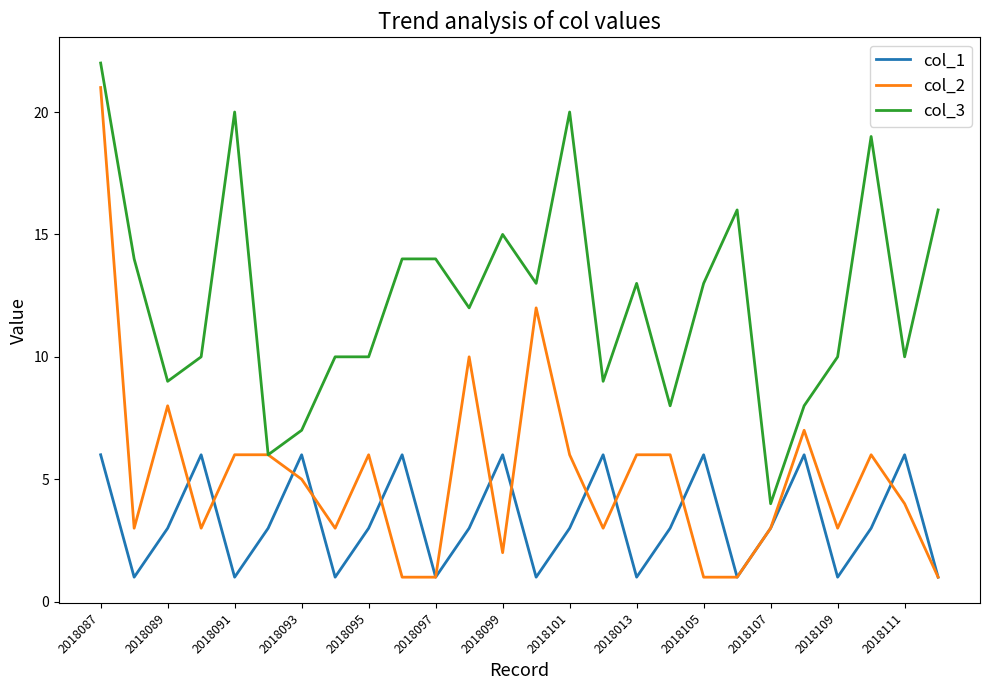

What is the maximum value shown in the chart?

22